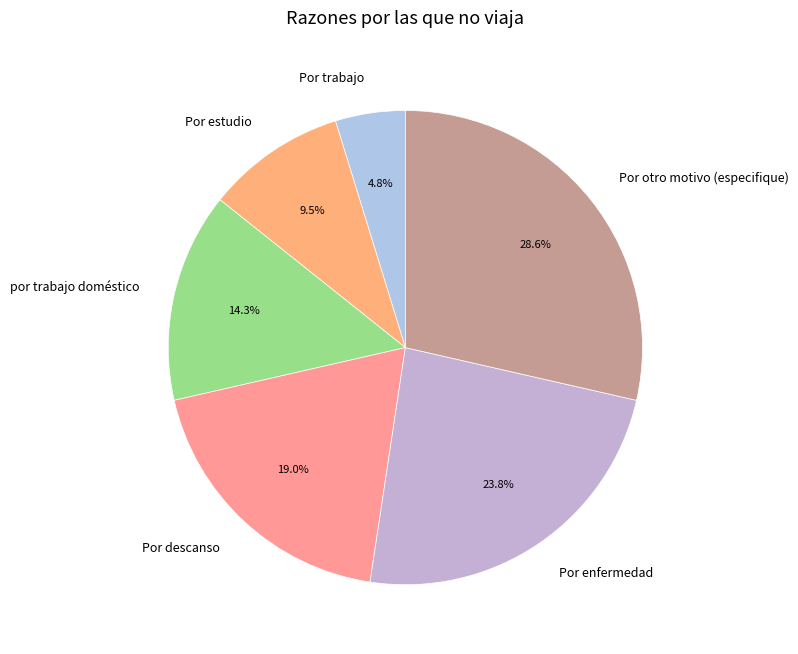

How many segments does this pie chart have?

6